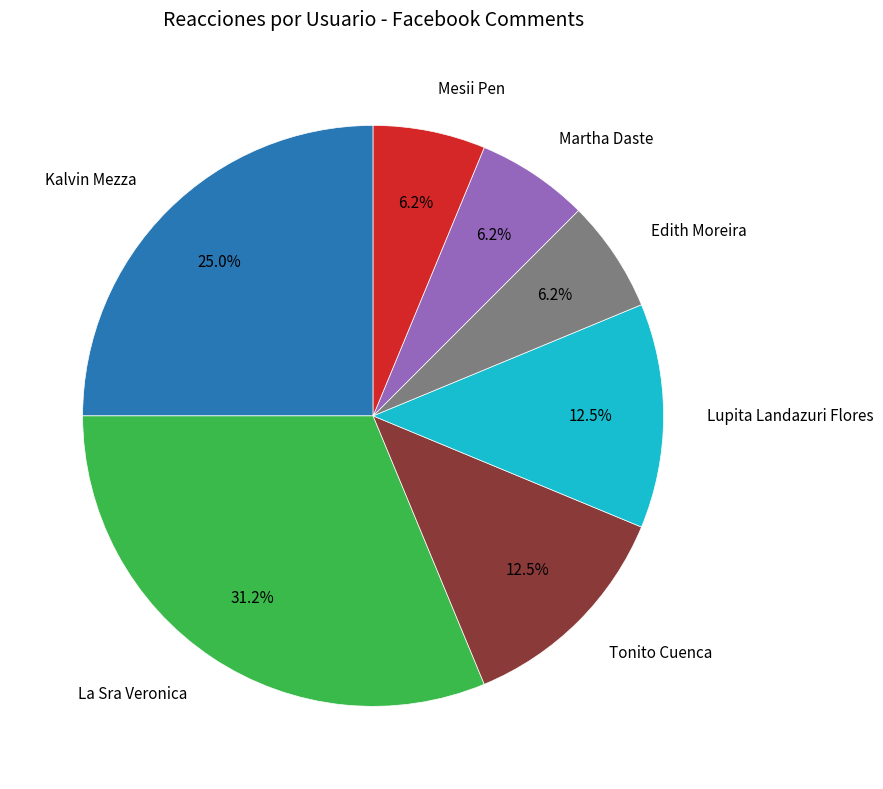

Is there any slice that represents more than half of the pie?

No